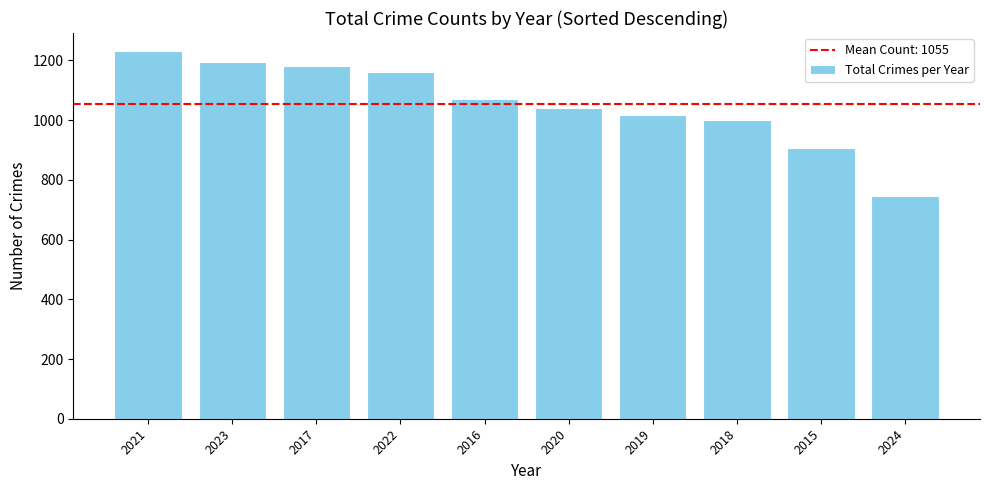

List the labels in order of value, largest first.

2021, 2023, 2017, 2022, 2016, 2020, 2019, 2018, 2015, 2024